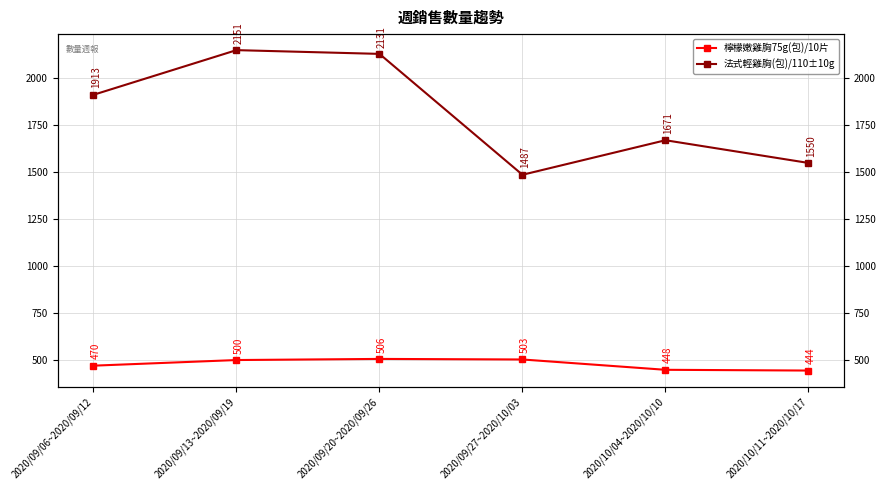

What is the label of the 5th point from the left?

2020/10/04~2020/10/10